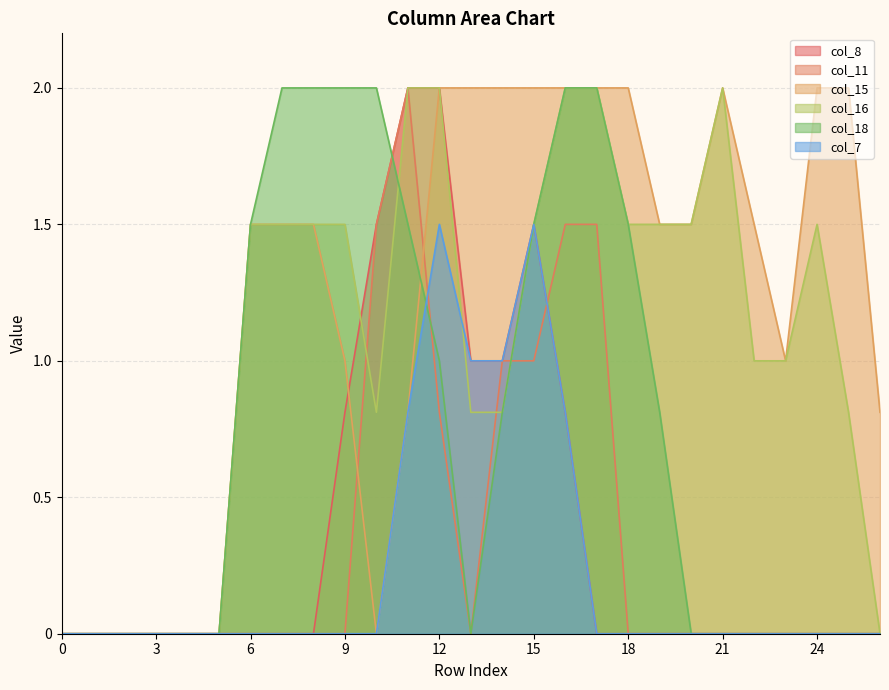

At 24, list the series in order from smallest to largest.

col_8, col_11, col_18, col_7, col_16, col_15